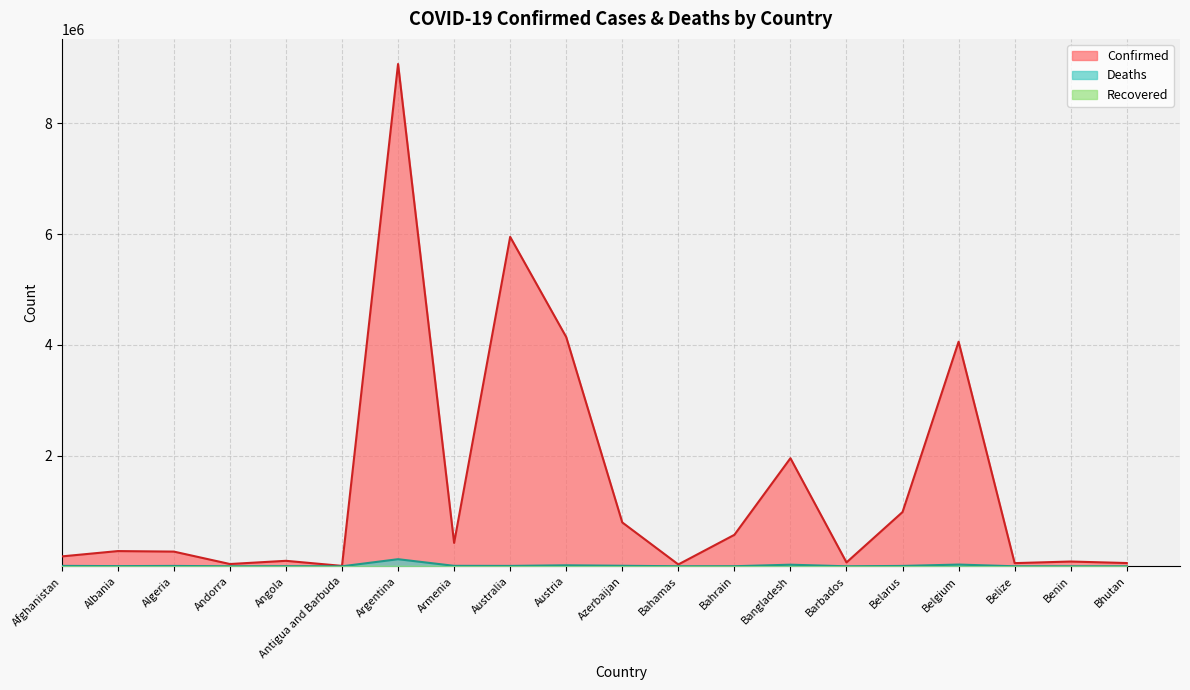

True or false: Confirmed and Deaths cross at least once.

False